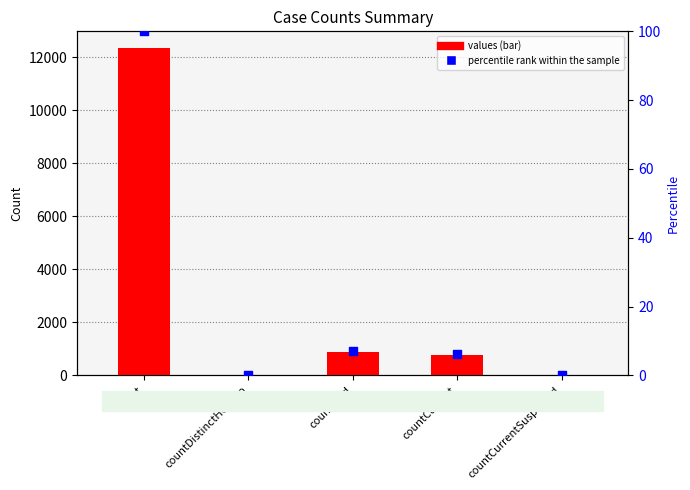

What is the total value across all series at countDied?

872.0